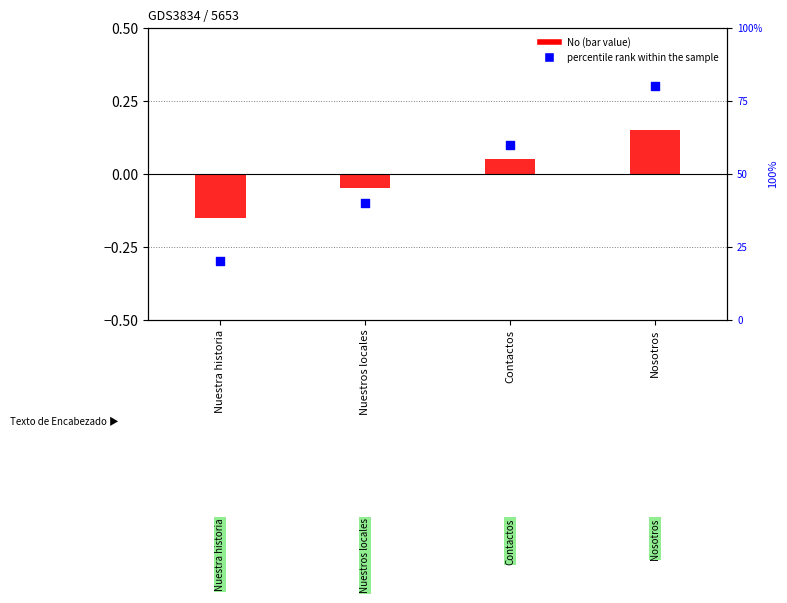

At how many categories does at least one series exceed 1?

4